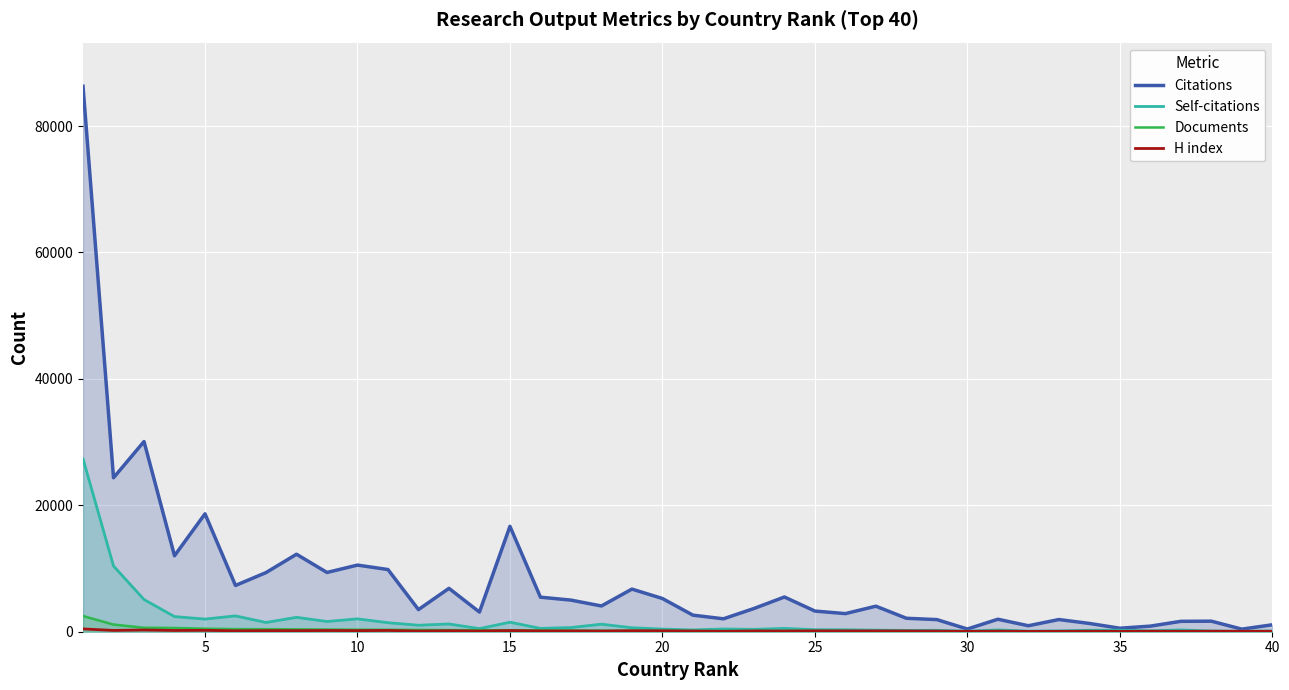

What are all the series names shown in the legend?

Citations, Self-citations, Documents, H index